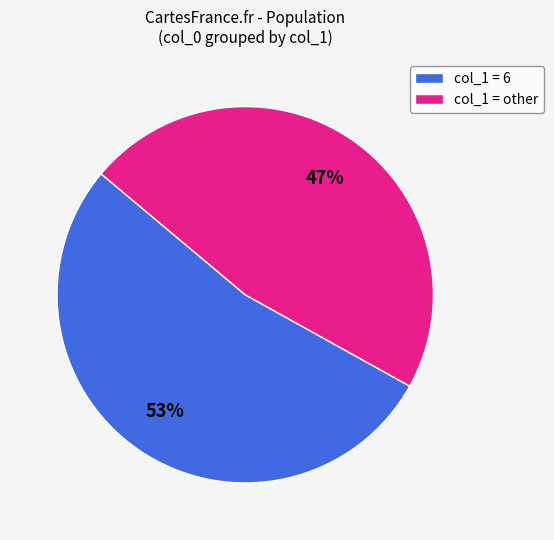

What percentage is the col_1 = 6 slice, to the nearest percent?

53%